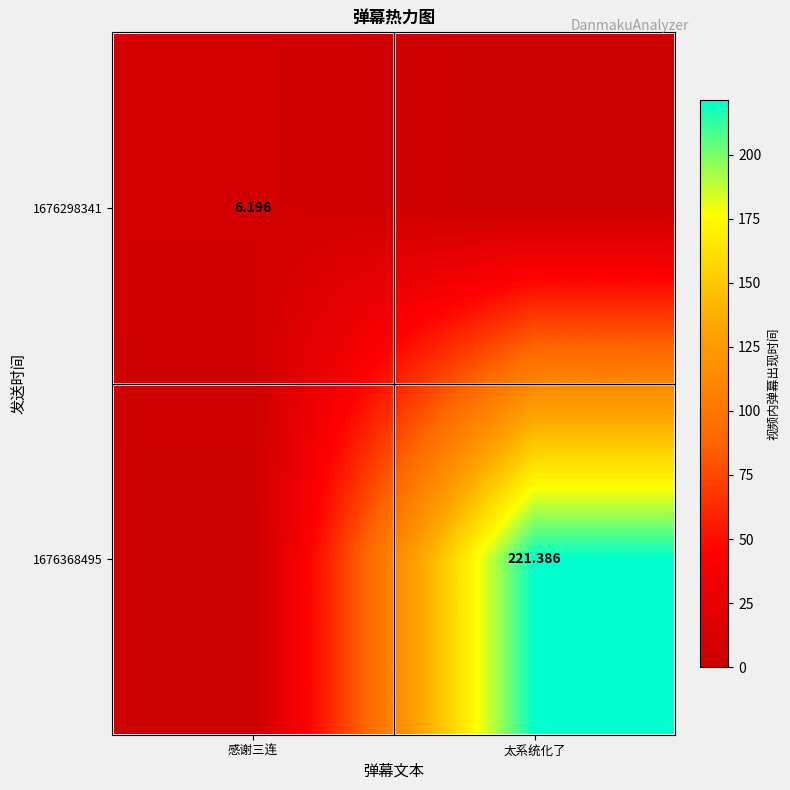

Which series has the largest total across all categories?

1676368495